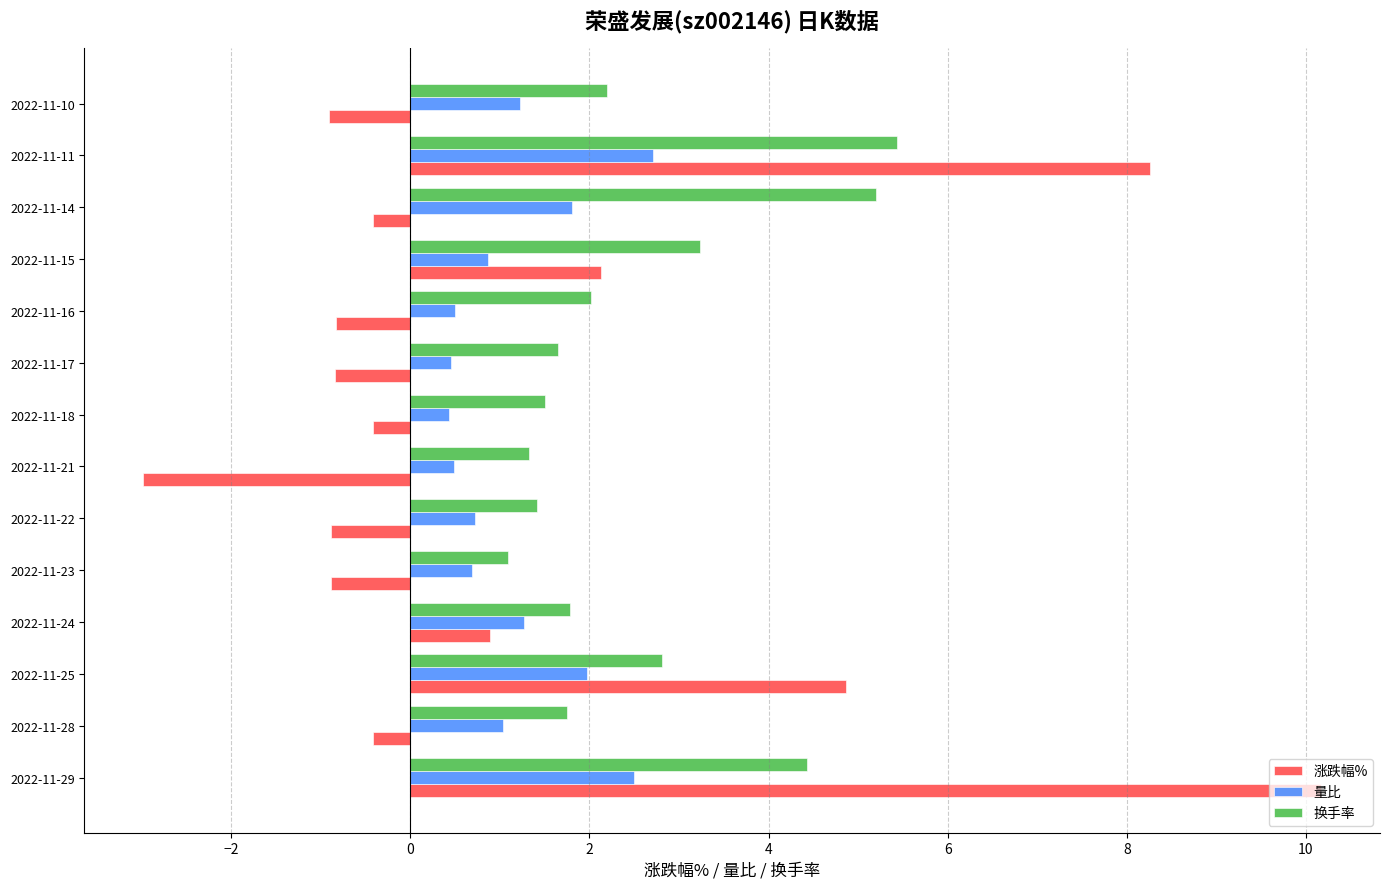

What is the total value across all series at 2022-11-28?

2.4